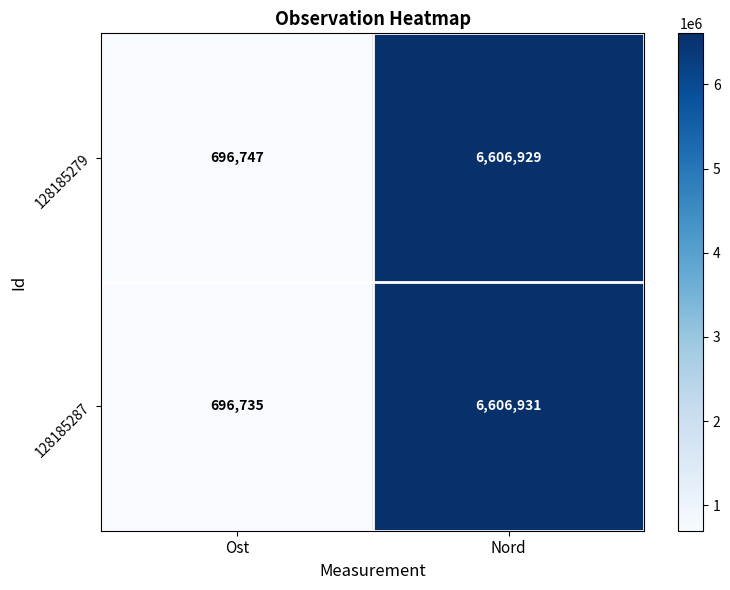

What is the sum of the 128185287 values at Nord and Ost?

7303666